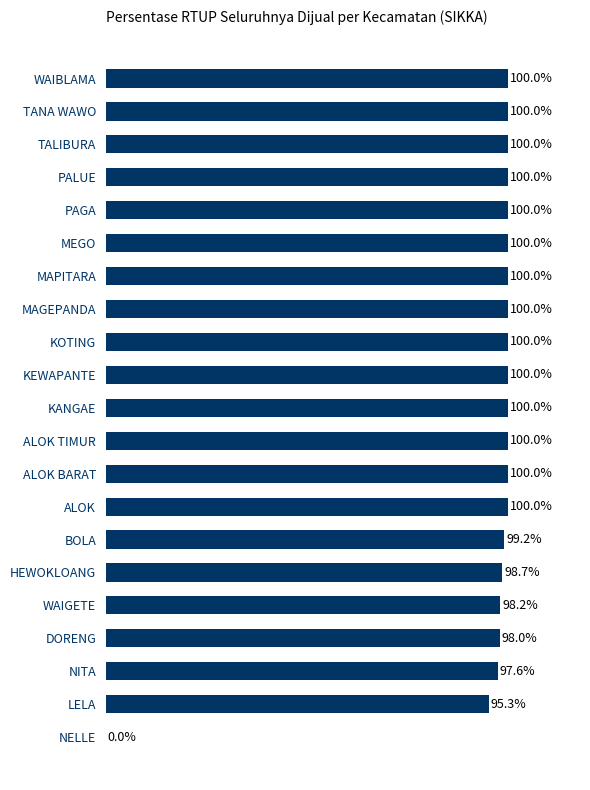

Between ALOK TIMUR and NELLE, which is larger?

ALOK TIMUR